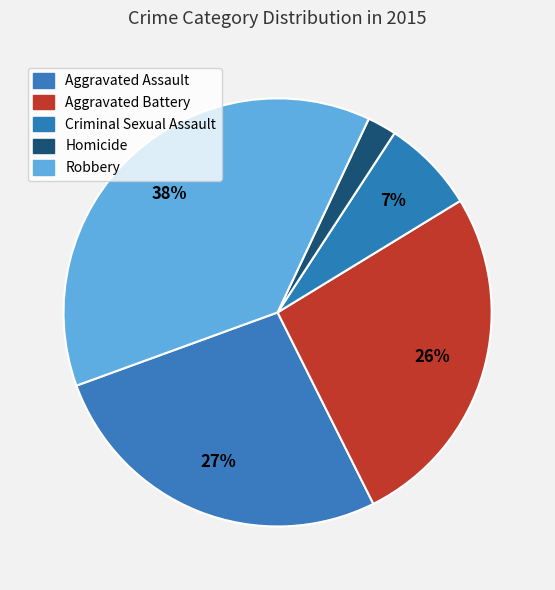

To the nearest percent, what is the difference between the Robbery and Homicide slice percentages?

35%